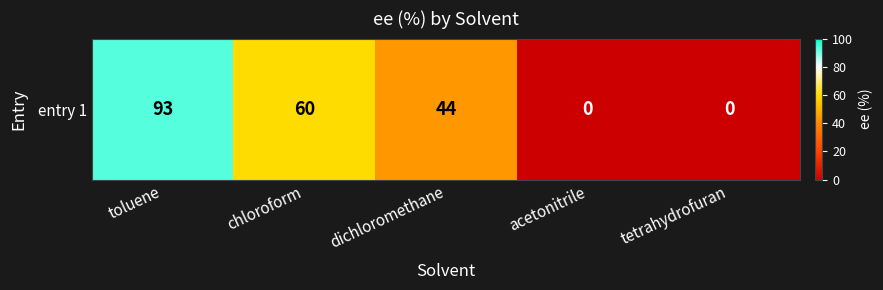

The value at toluene is 53. True or false?

False